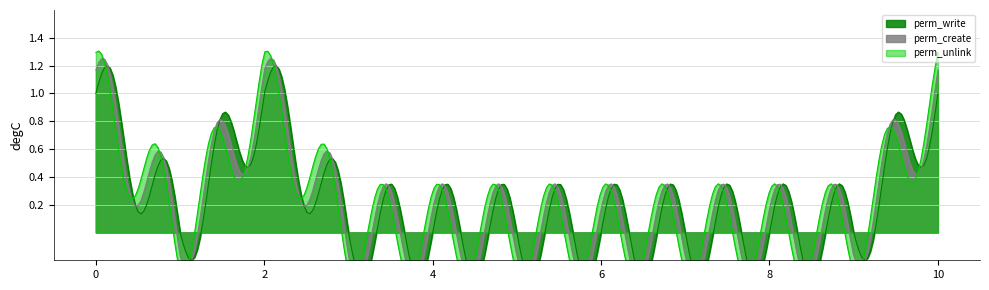

Which series has the widest spread of values?

perm_write